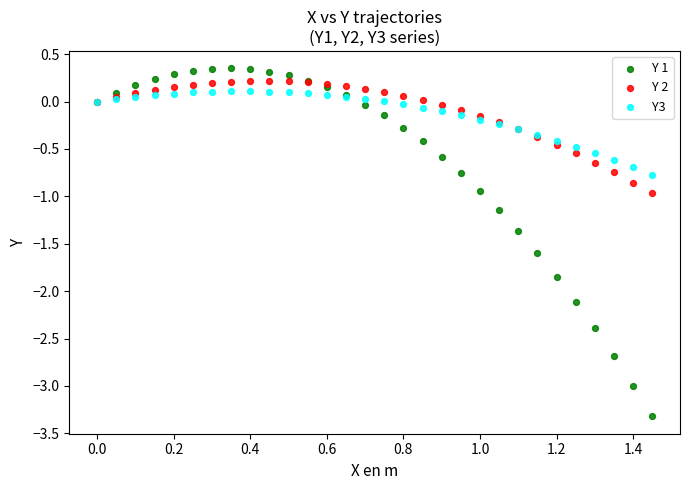

Which series reaches the minimum Y coordinate?

Y 1